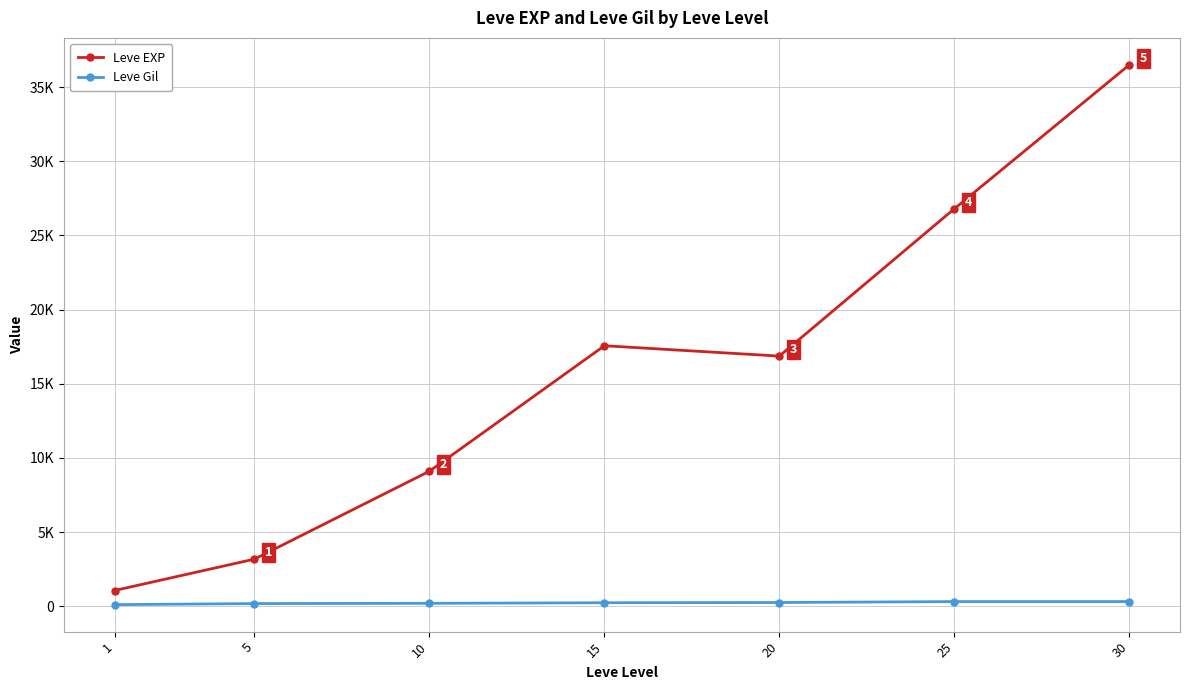

Reading right to left, list all the values displayed in this chart.

Leve EXP: 36492.5	26794.0	16865.0	17563.3	9106.7	3182.5	1065.0
Leve Gil: 320.8	319.8	257.0	241.3	202.8	185.2	113.5